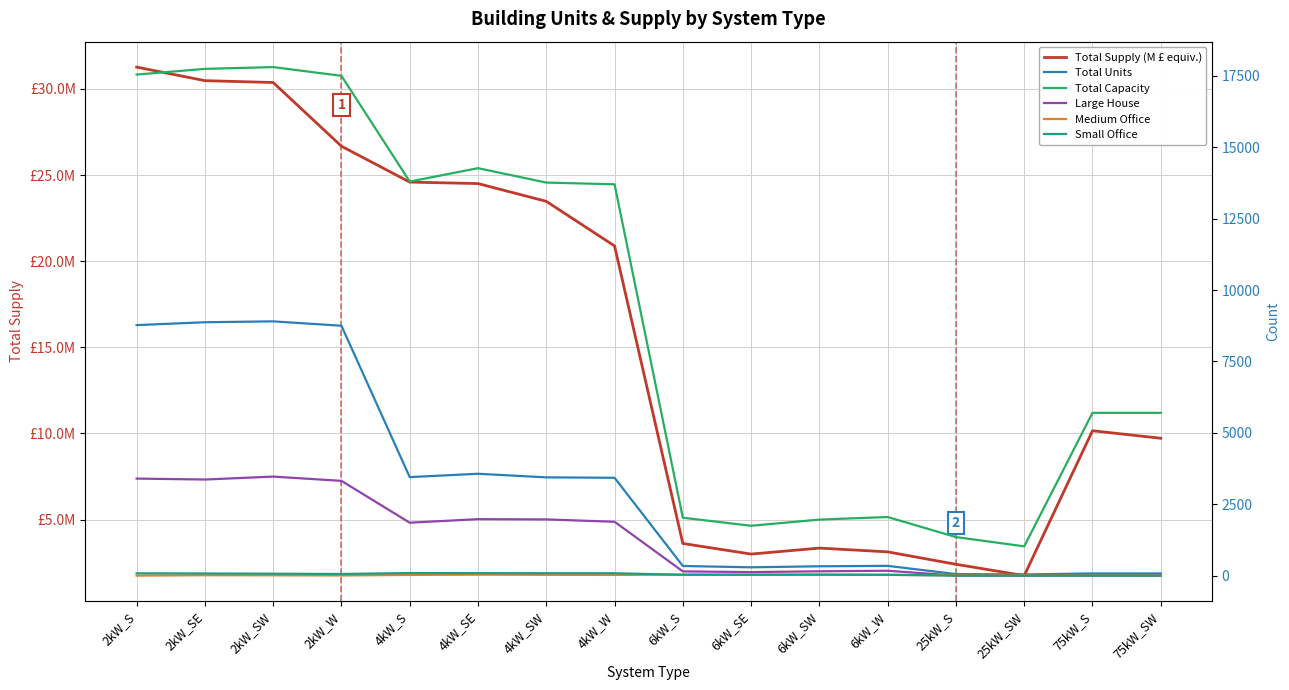

Does the chart have visible grid lines?

Yes